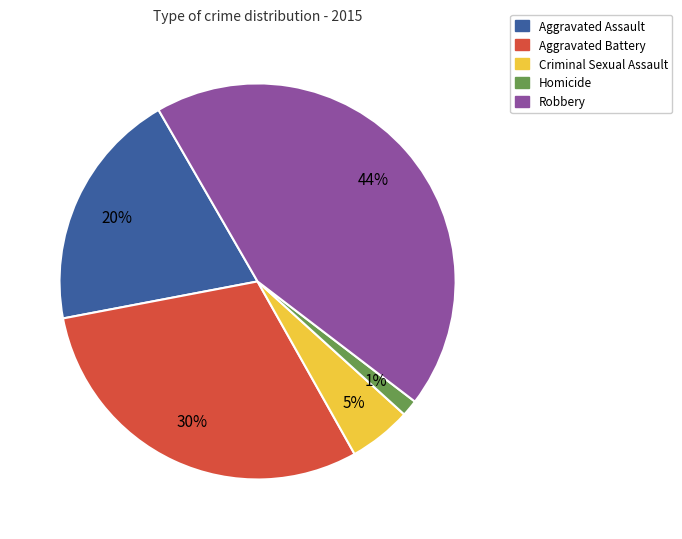

Is it true that Homicide is 15% of the pie?

False